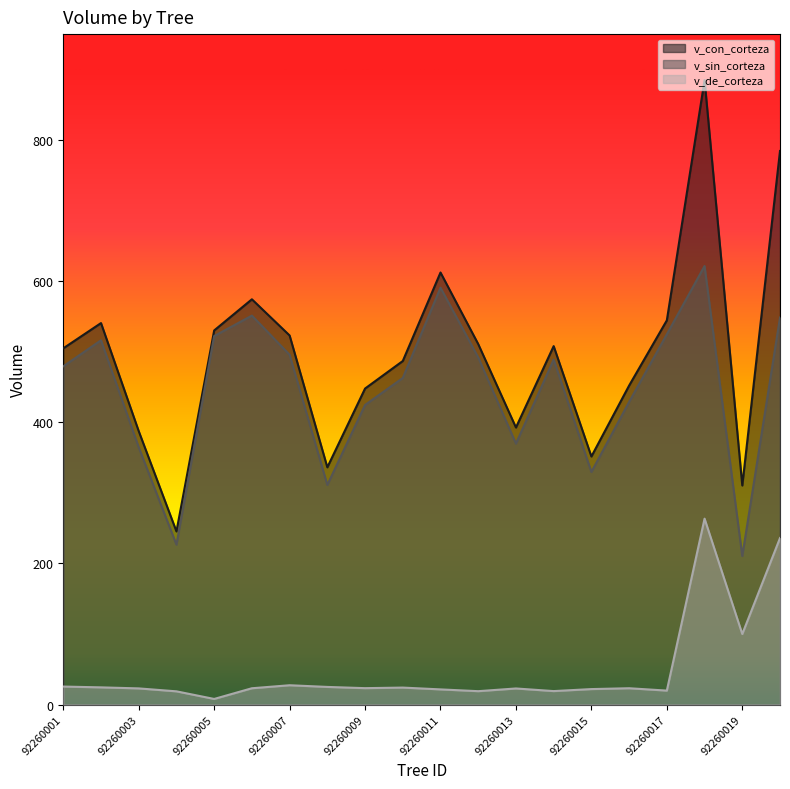

What is the value of the v_con_corteza point at the 12th from the left?

510.8